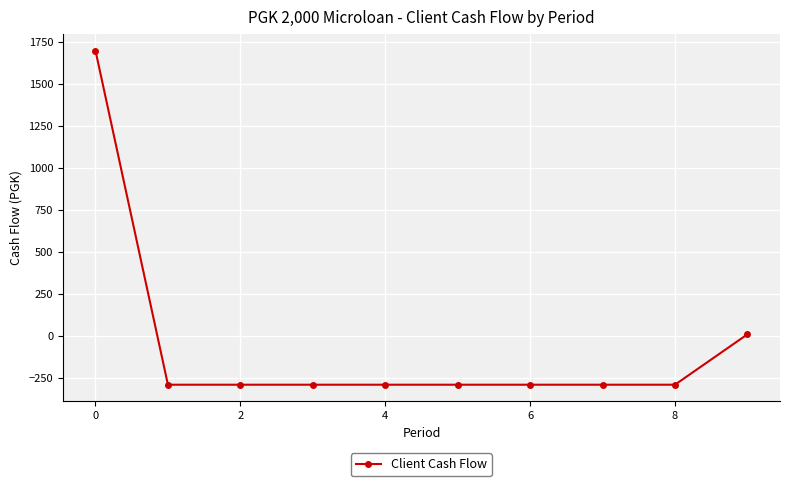

What is the difference between the maximum and minimum values?

1989.0